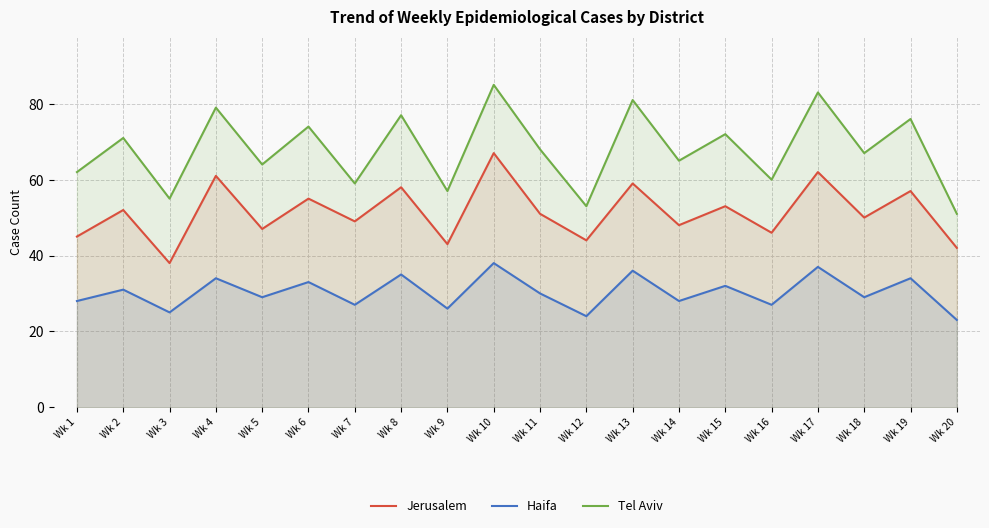

What is the difference between the second highest and minimum values in the Tel Aviv series?

32